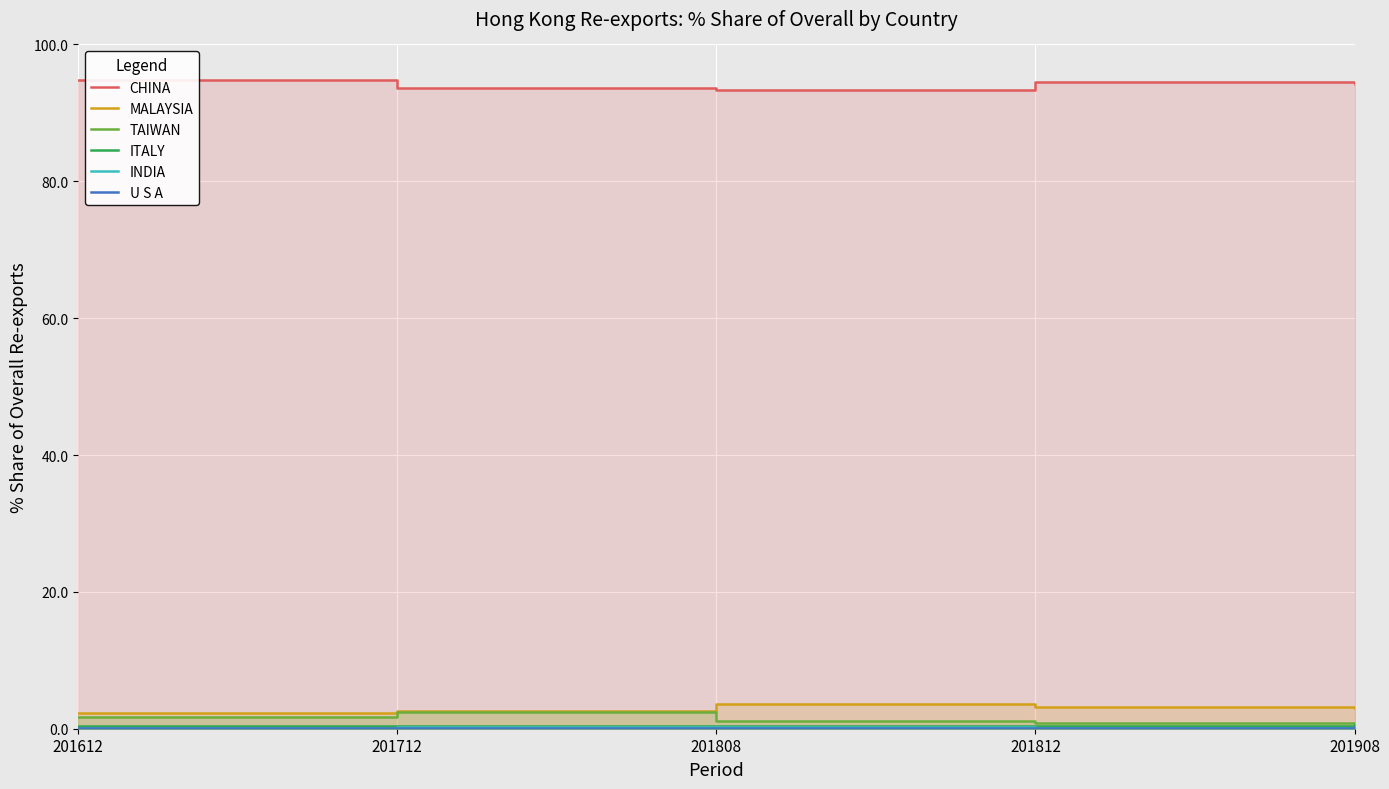

What is the value of the ITALY point at the 3rd from the left?

0.4